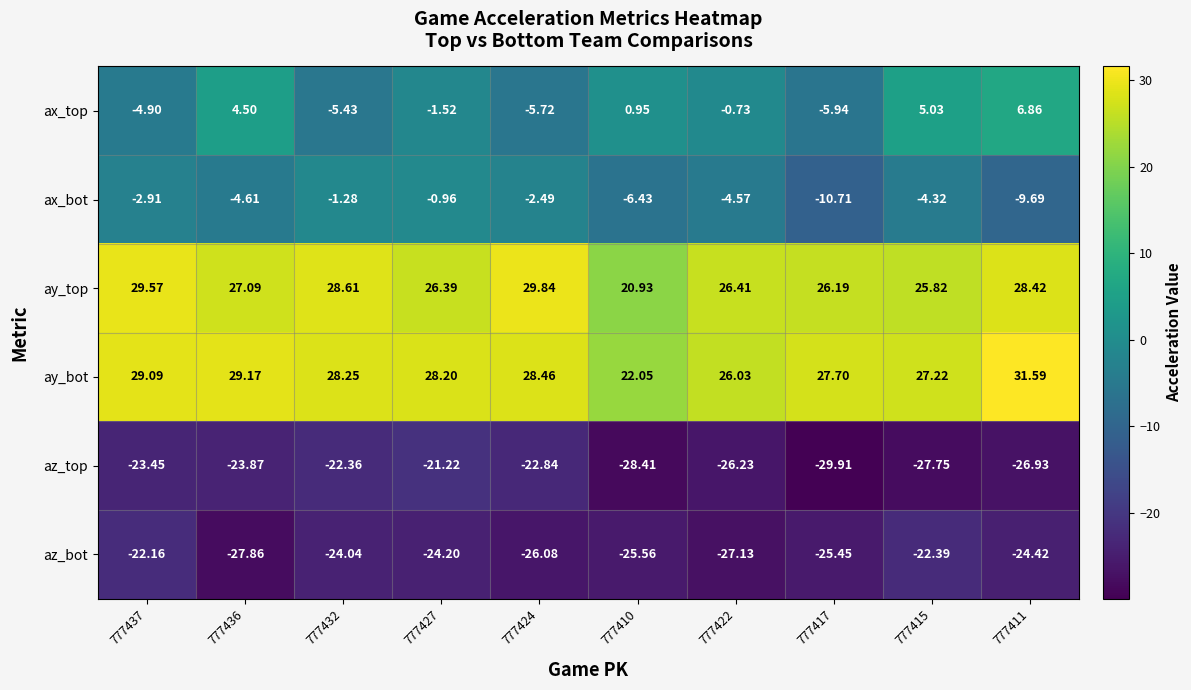

Which series has the largest total across all categories?

ay_bot